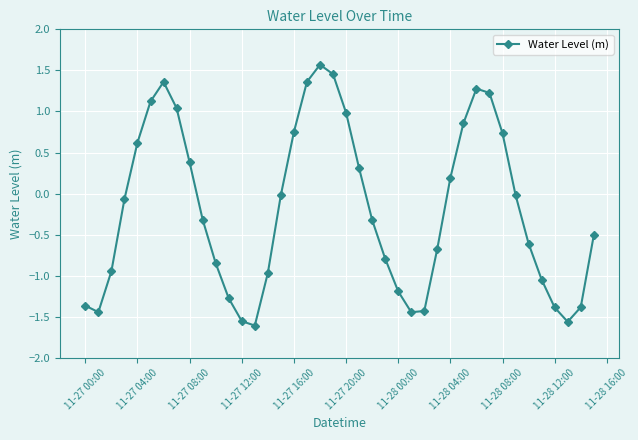

What is the sum of all values?

-7.5